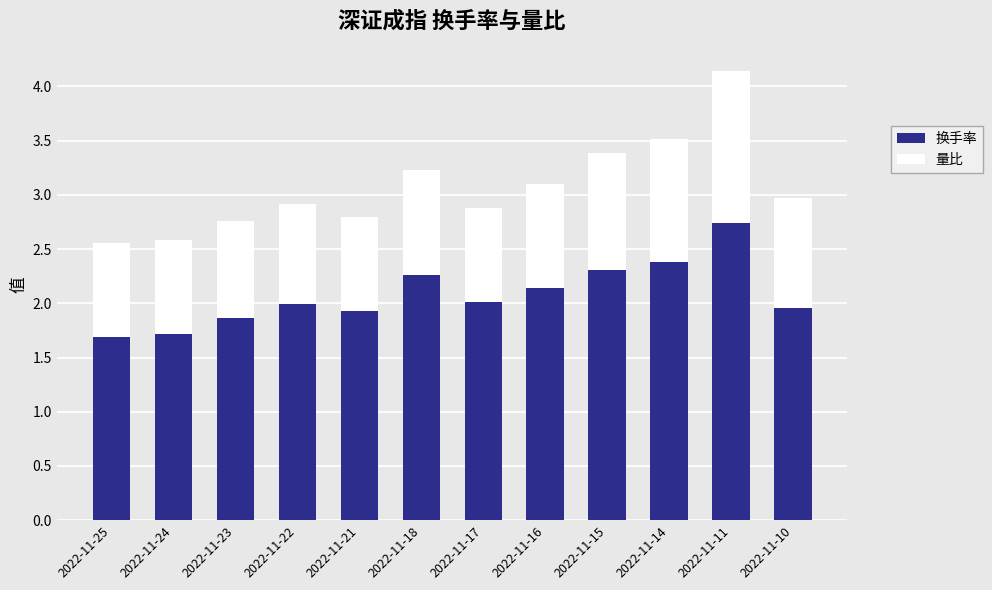

The 换手率 series shows 1.1 at 2022-11-25. True or false?

False